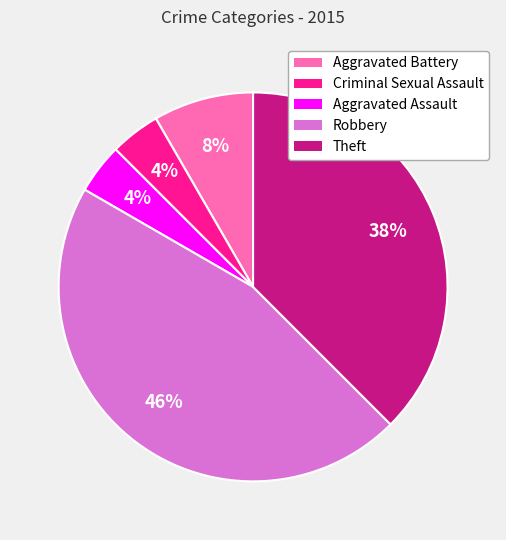

Is Aggravated Battery the majority of the pie?

No